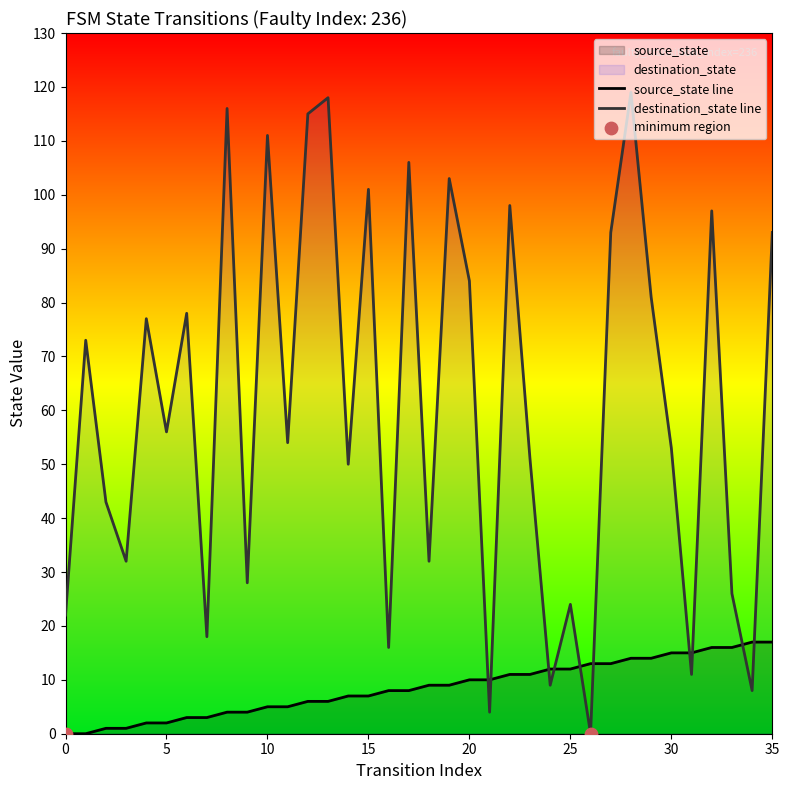

At which category is the sum across all series the highest?

28